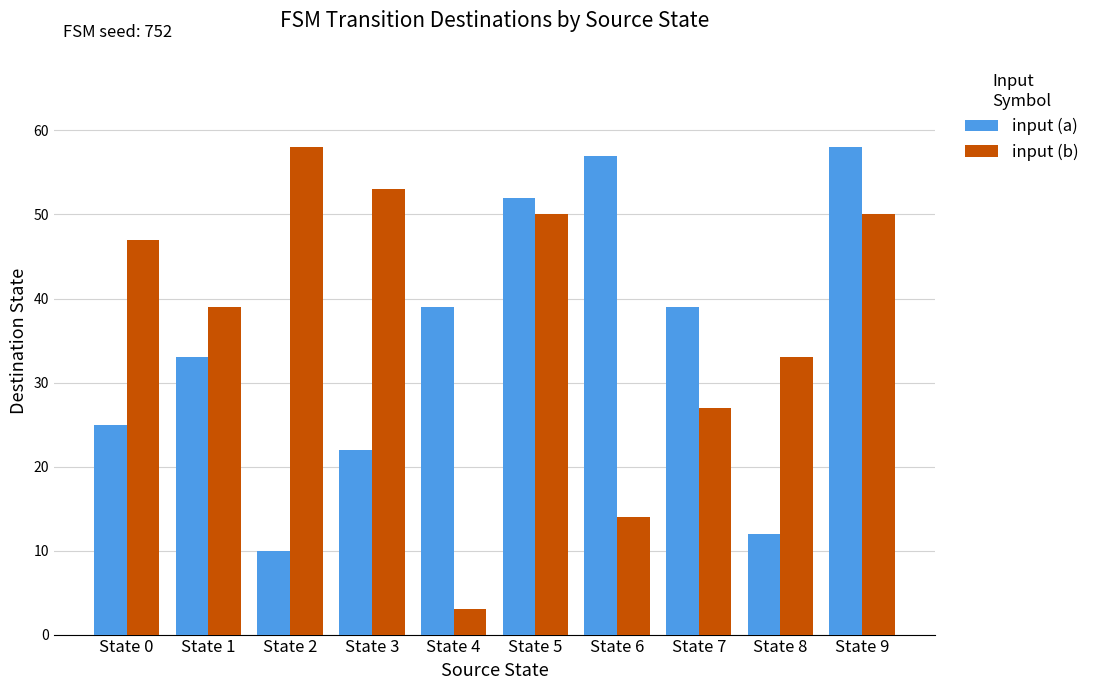

Does the chart contain any negative values?

No